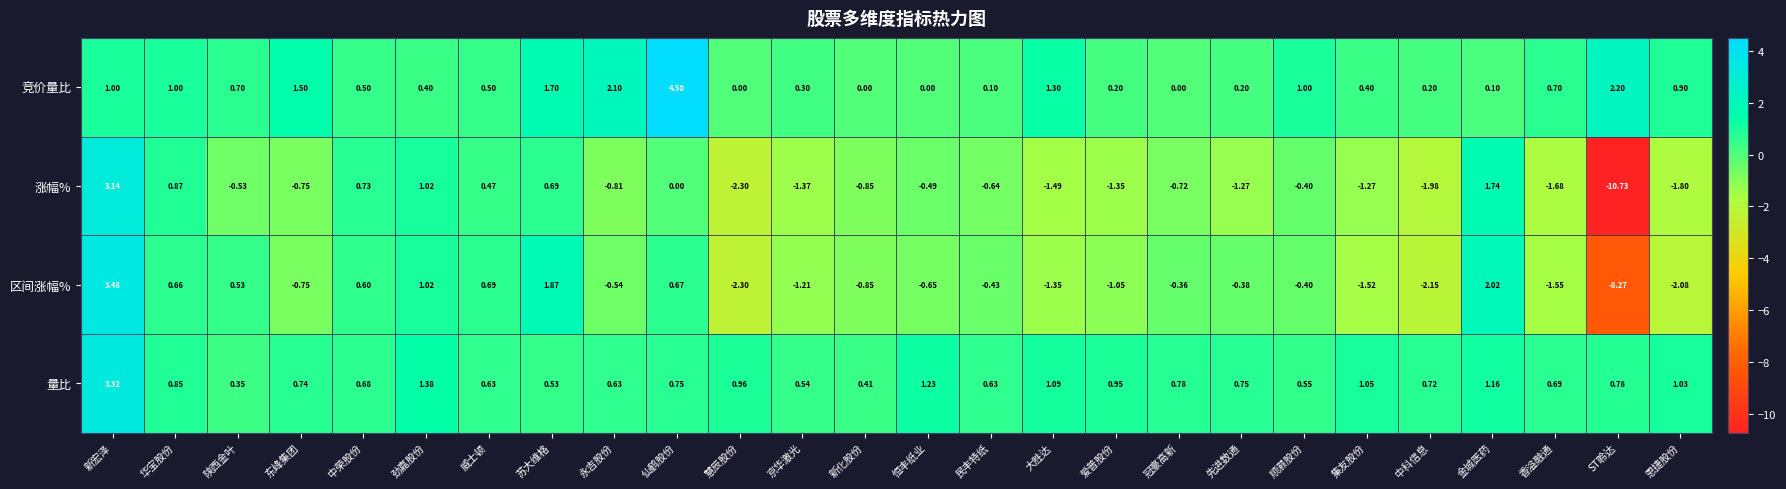

Between 大胜达 and 先进数通, which series saw the biggest shift?

竞价量比